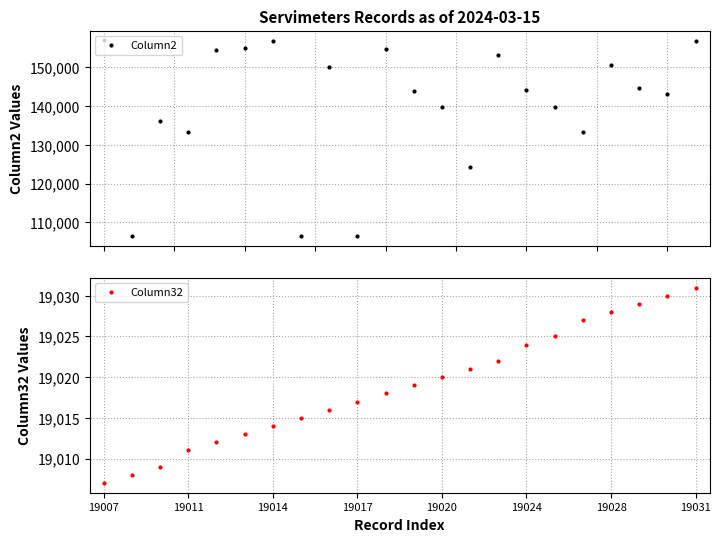

What is the minimum value for Column2?

106538